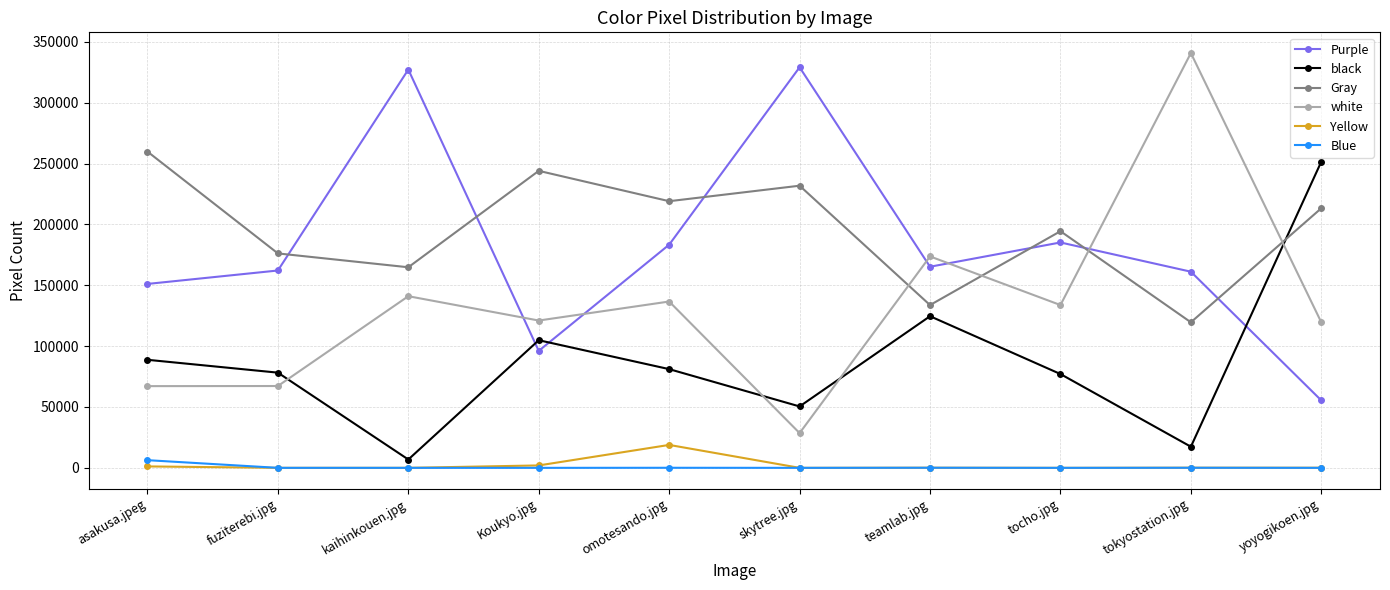

Which series has the largest range (max minus min)?

white